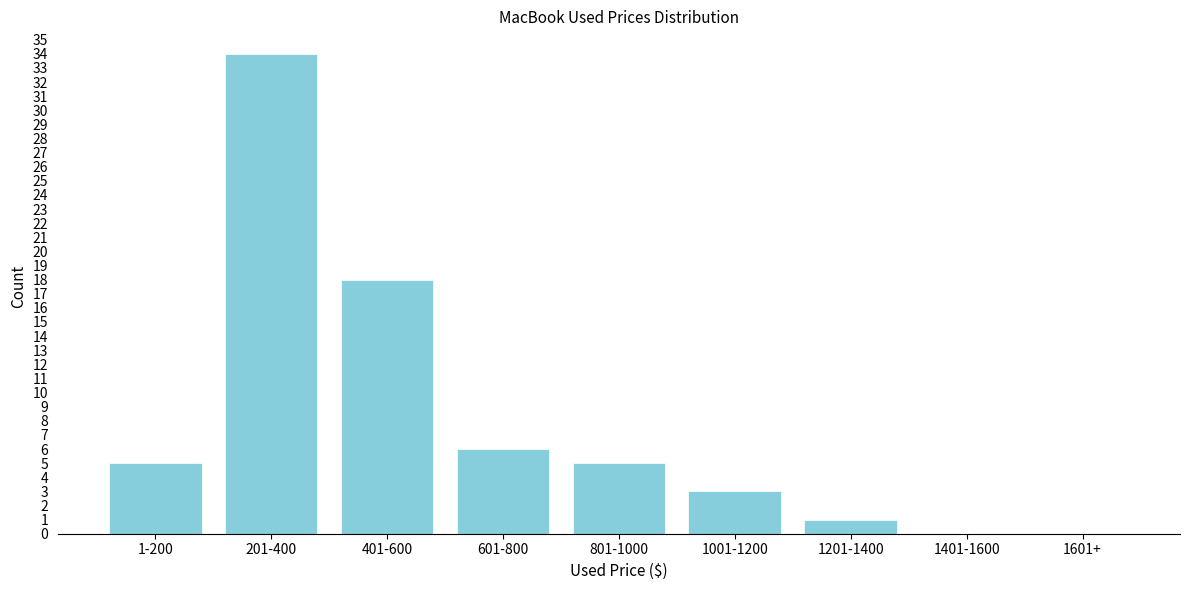

Reading left to right, extract all data points from this chart.

1-200=5	201-400=34	401-600=18	601-800=6	801-1000=5	1001-1200=3	1201-1400=1	1401-1600=0	1601+=0